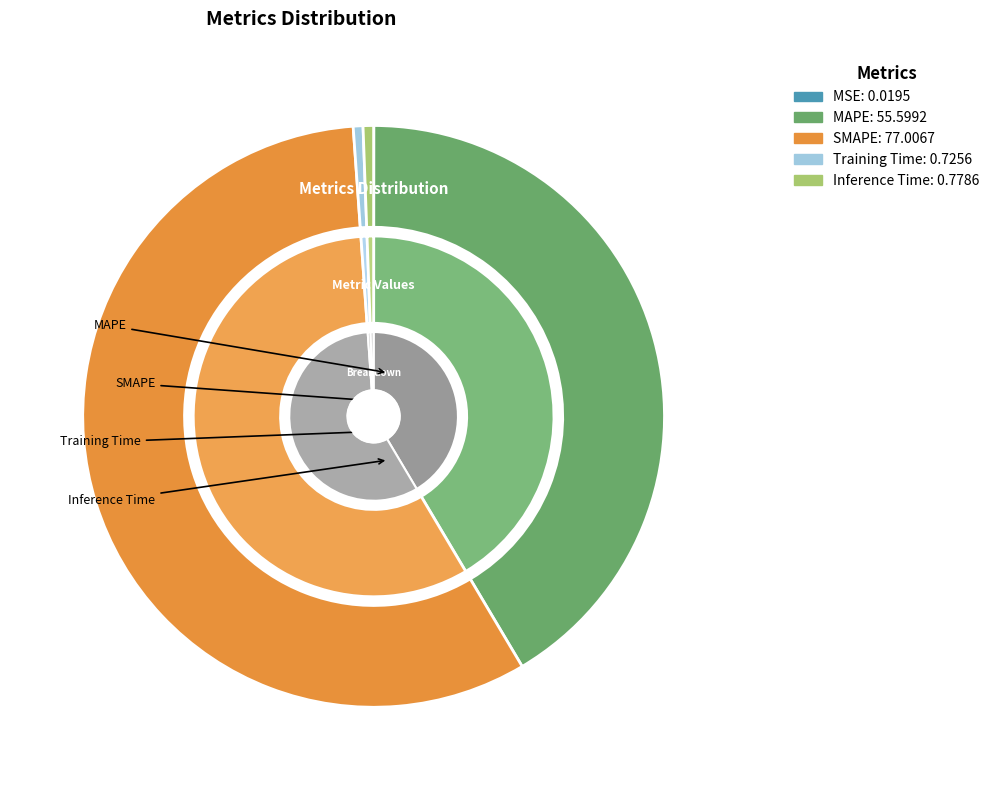

The Inference Time slice represents 11% of the pie. True or false?

False